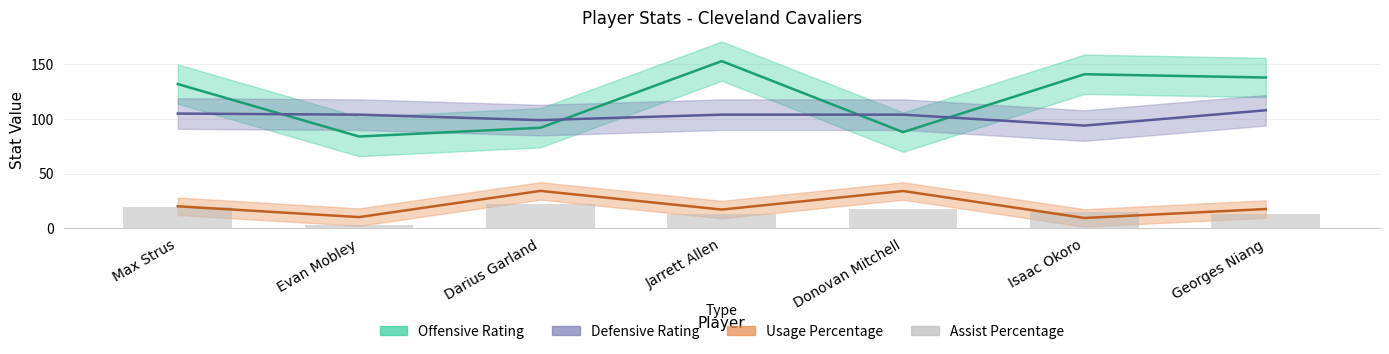

Between Darius Garland and Donovan Mitchell, which is larger?

Darius Garland